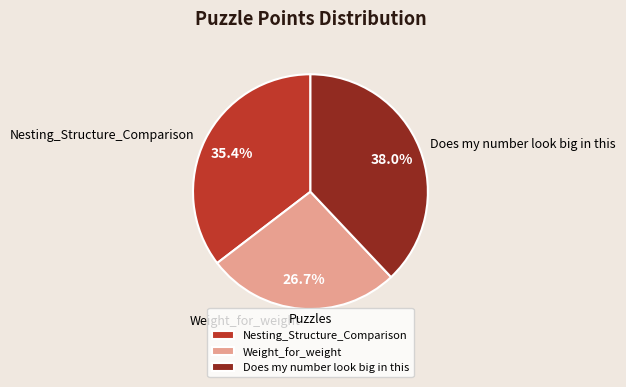

How many slices are in this pie chart?

3